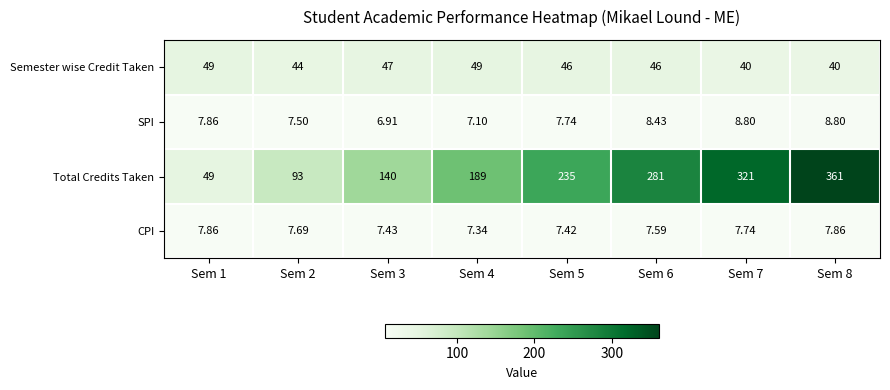

Is the value of CPI at Sem 3 greater than the value of SPI at Sem 3?

Yes